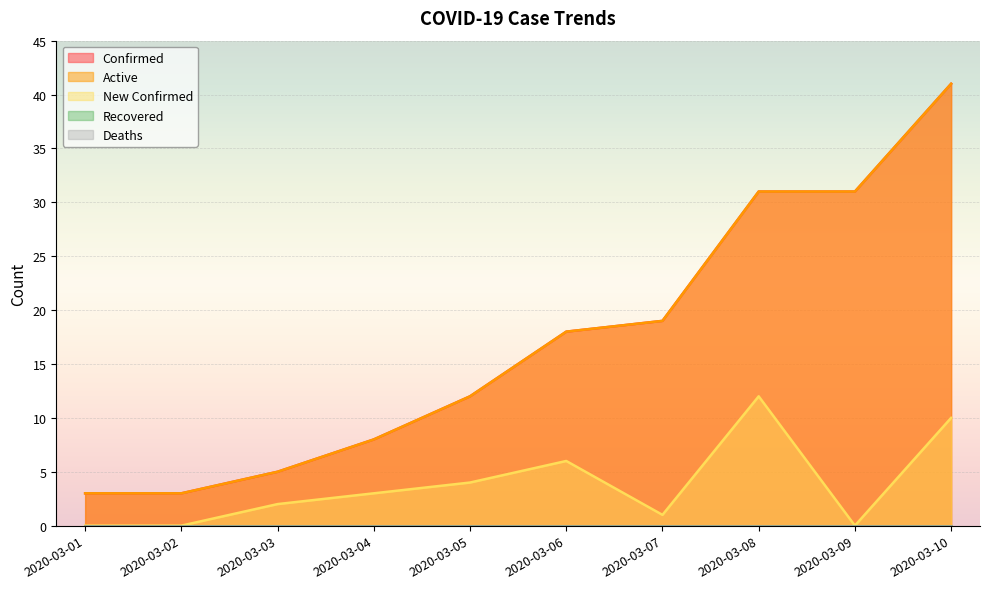

Does the chart display data point markers on the line(s)?

No